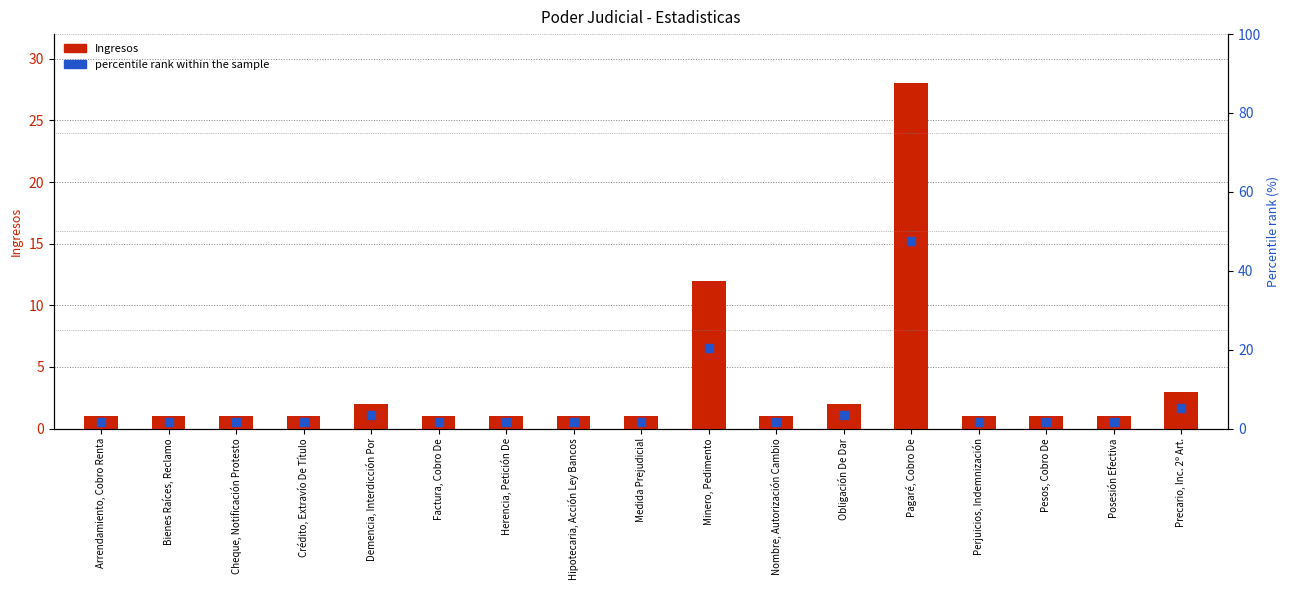

At which category is the sum across all series the highest?

Pagaré, Cobro De